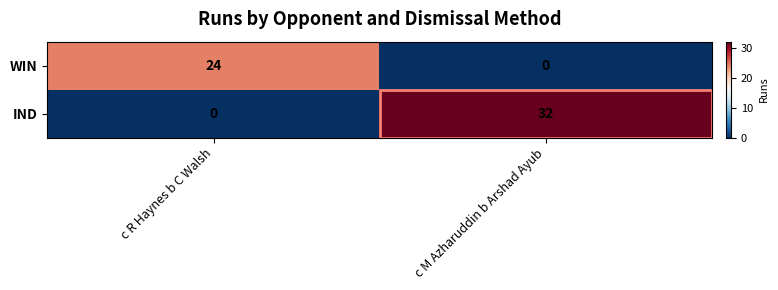

What is the maximum value shown in the chart?

32